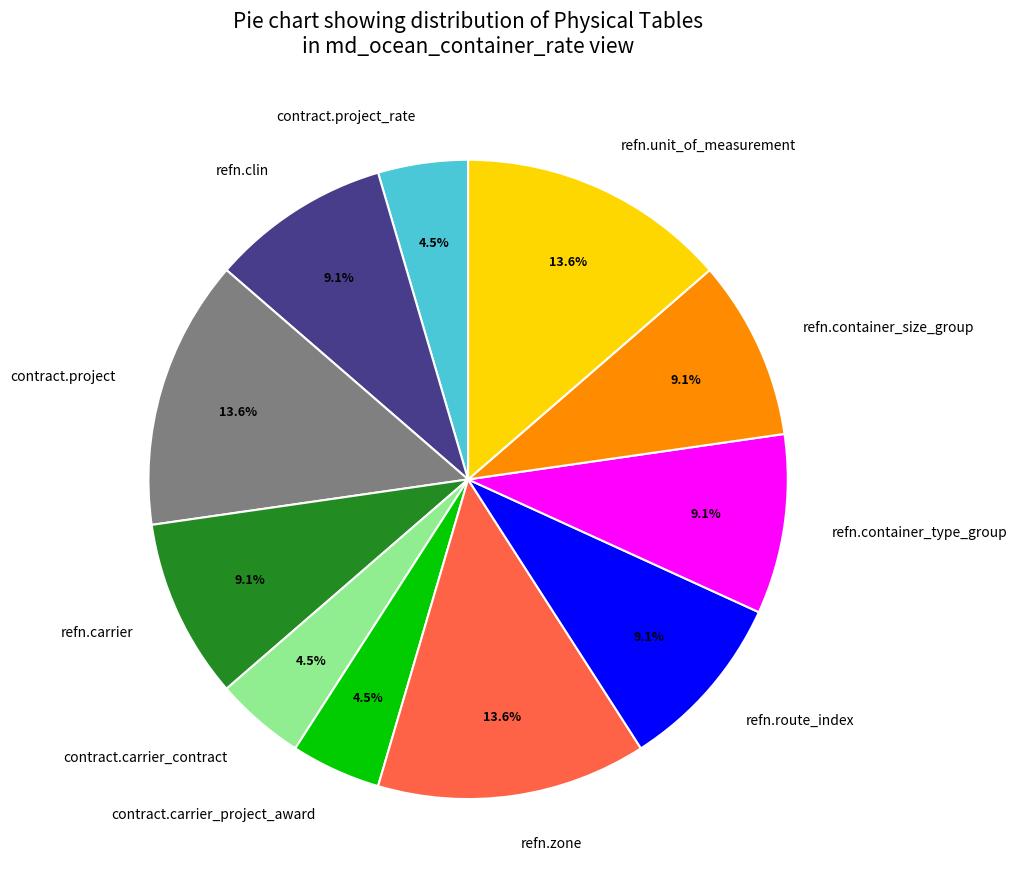

Is the sum of refn.unit_of_measurement and refn.route_index greater than half?

No